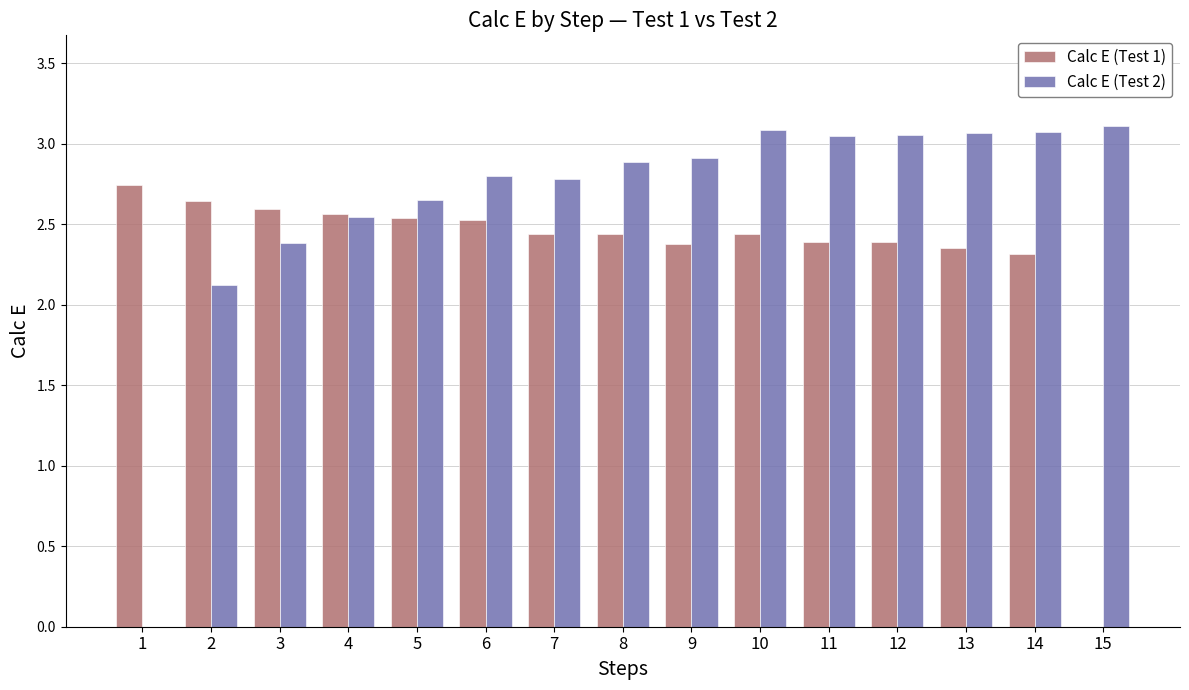

What are all the series names shown in the legend?

Calc E (Test 1), Calc E (Test 2)